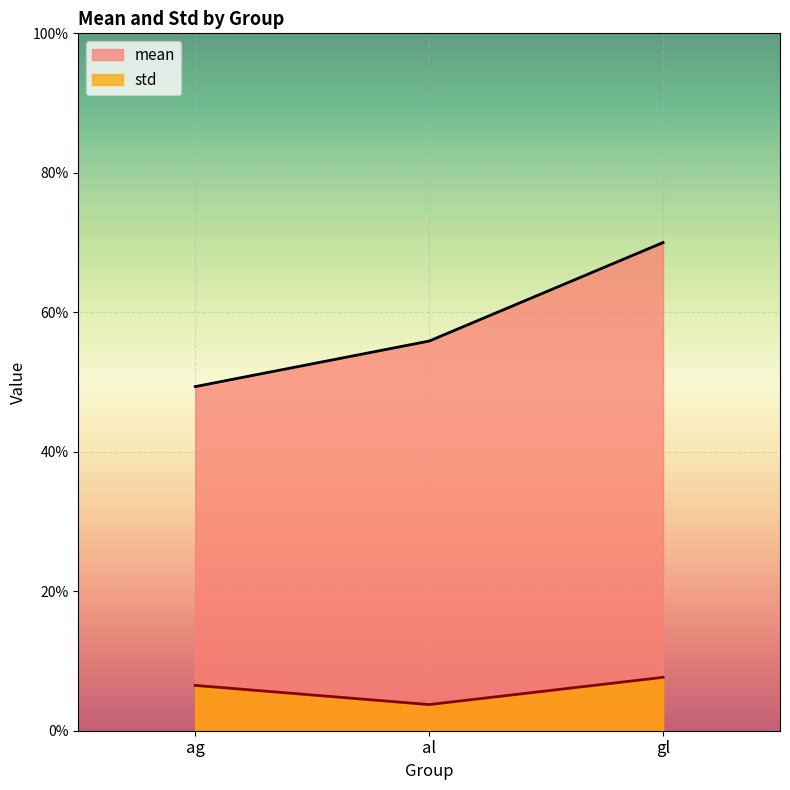

Which has a higher value, gl or al?

gl